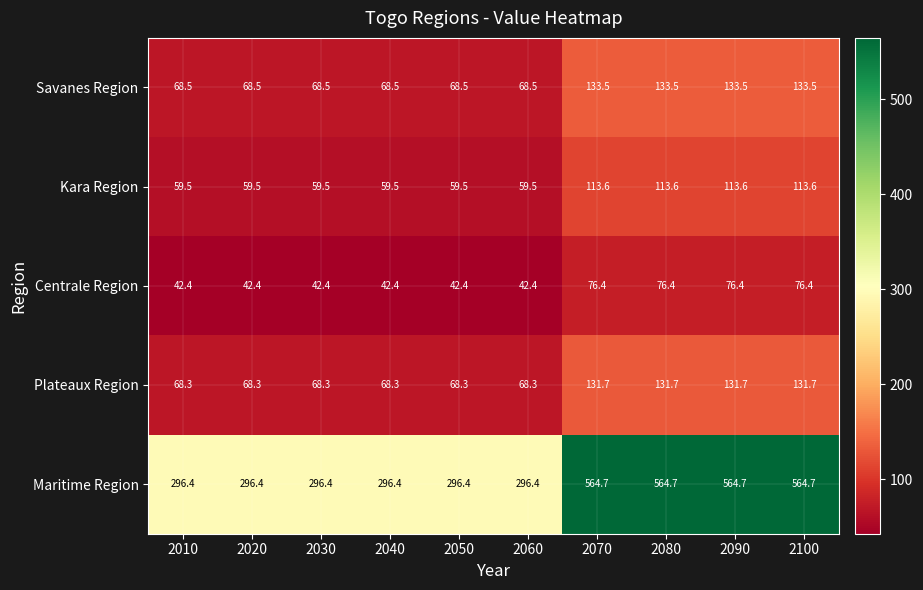

Is it true that Centrale Region equals 74.7 at 2060?

False